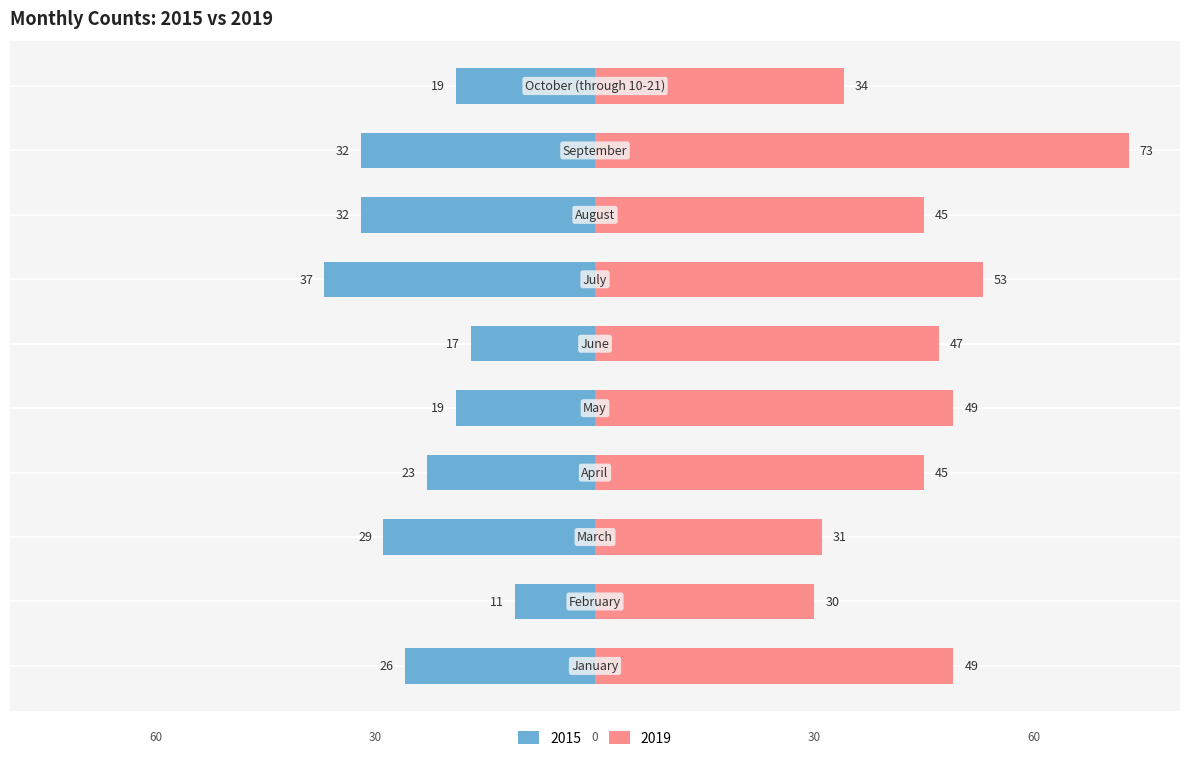

Read the 2019 value at June.

47